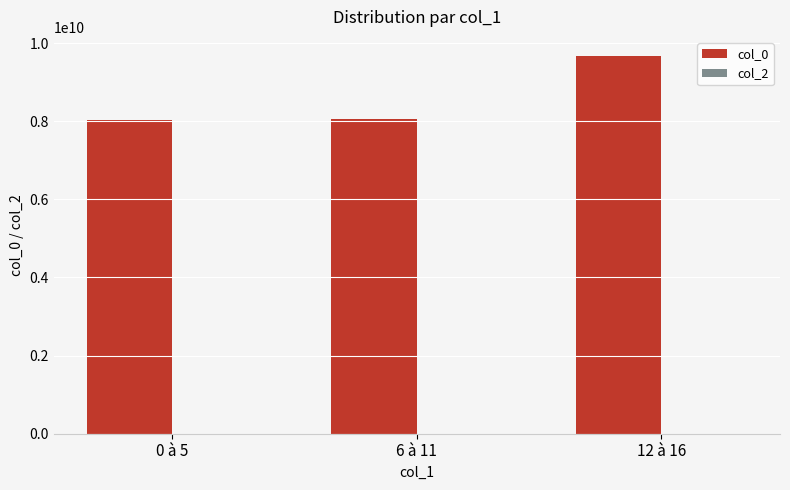

What is the difference between the maximum and minimum values?

1639910663